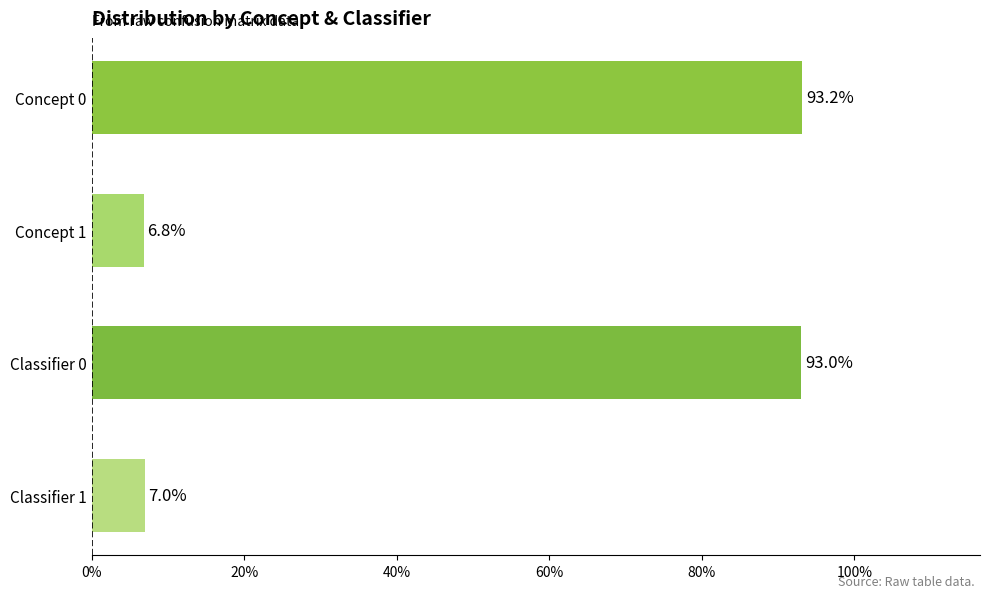

Reading top to bottom, what are all the values shown in this chart?

93.2	6.8	93.0	7.0